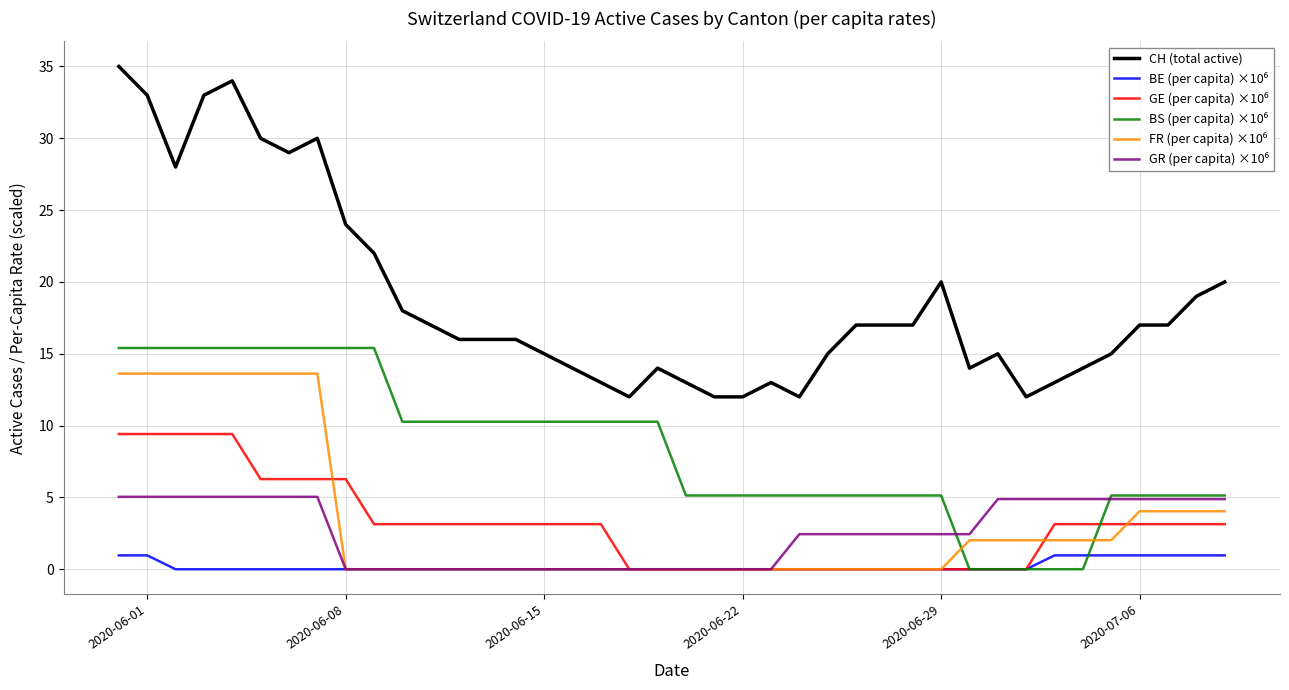

How many lines are shown in the chart?

6